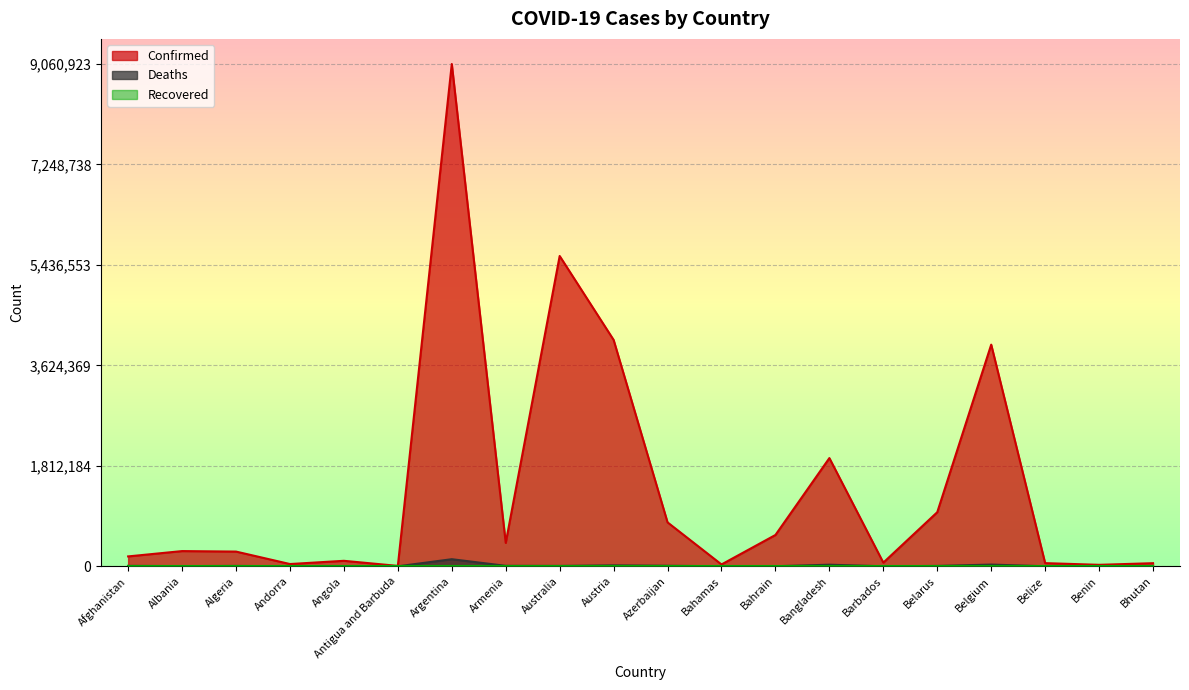

The value of Deaths at Bhutan is 29. True or false?

False